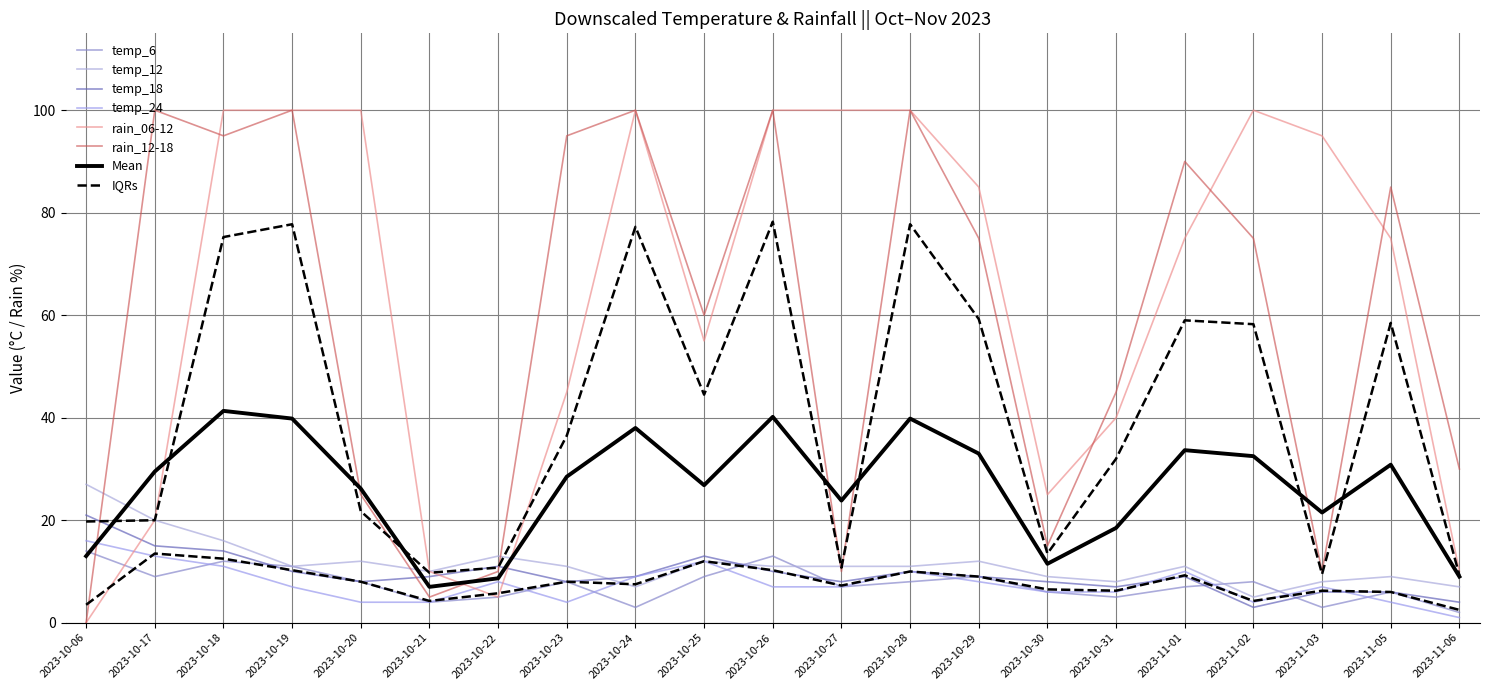

What is the average value of the rain_12-18 series?

58